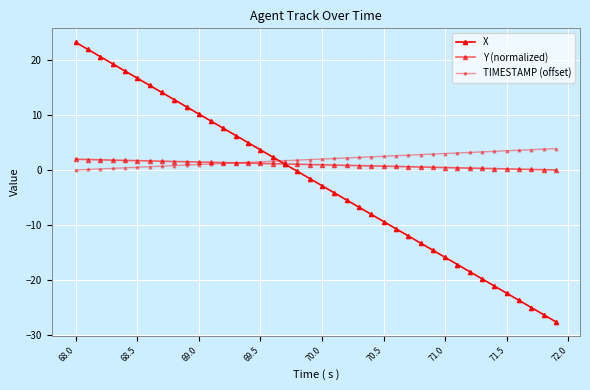

Is this an area chart (filled region under the line)?

No